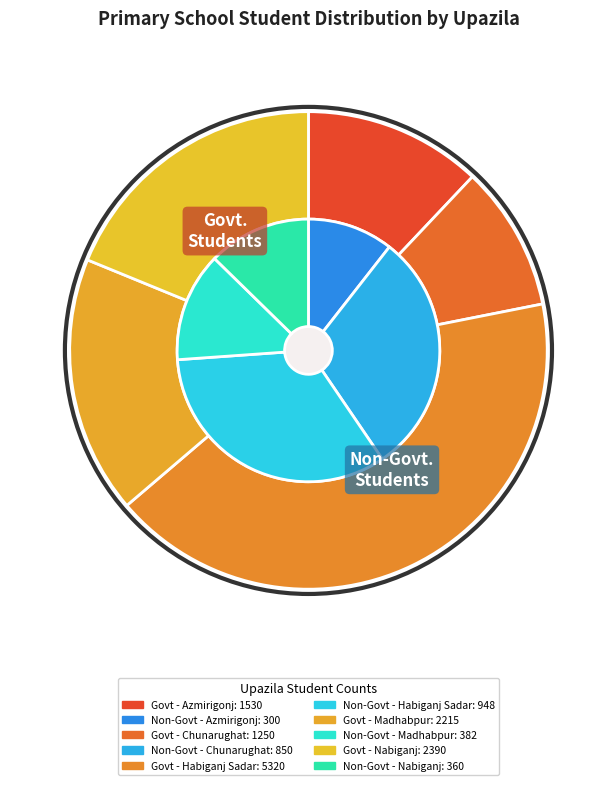

Which has a higher value, Habiganj Sadar or Chunarughat?

Habiganj Sadar